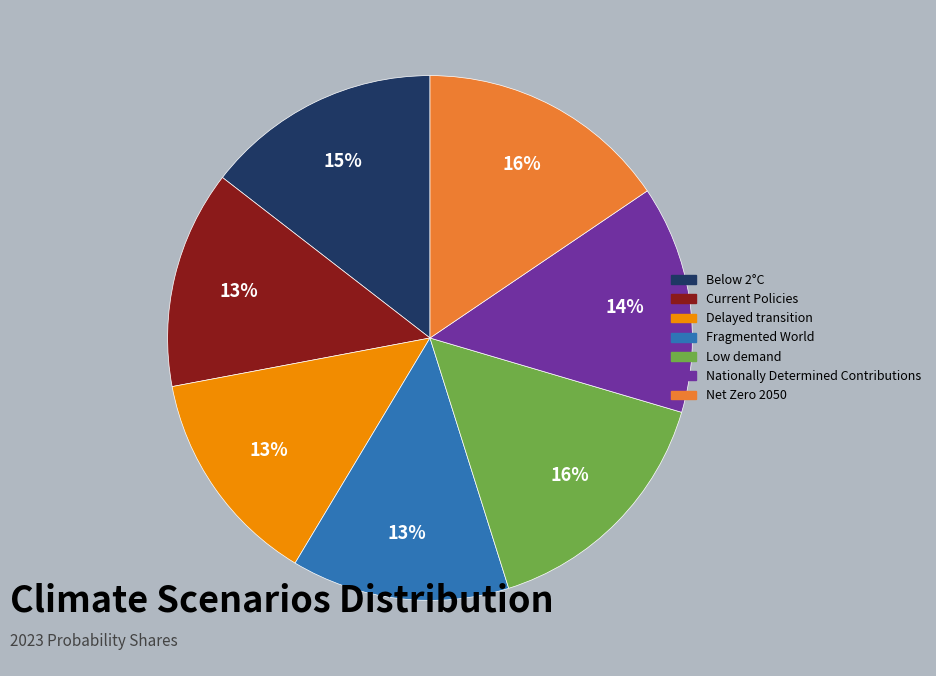

To the nearest percent, what portion does Delayed transition represent?

13%